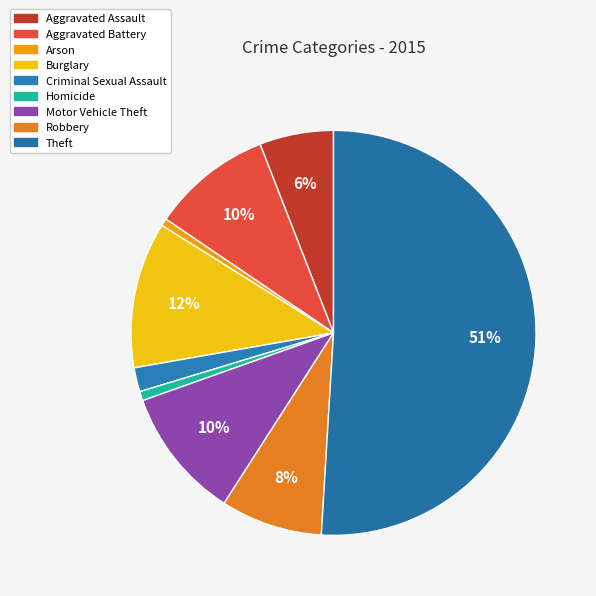

Count the number of slices in the pie.

9